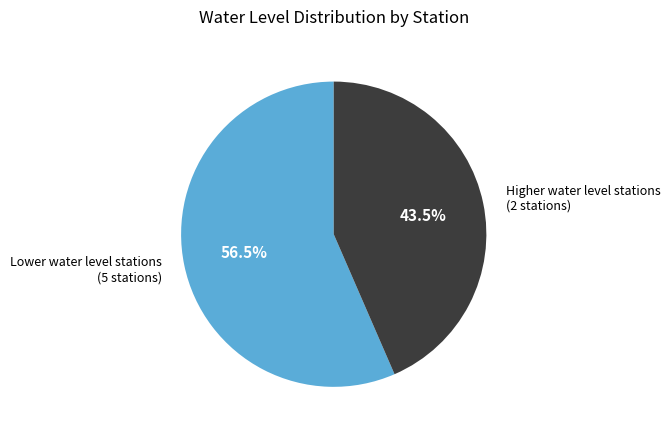

What percentage is NOT represented by Higher water level stations (2 stations)?

56.5%